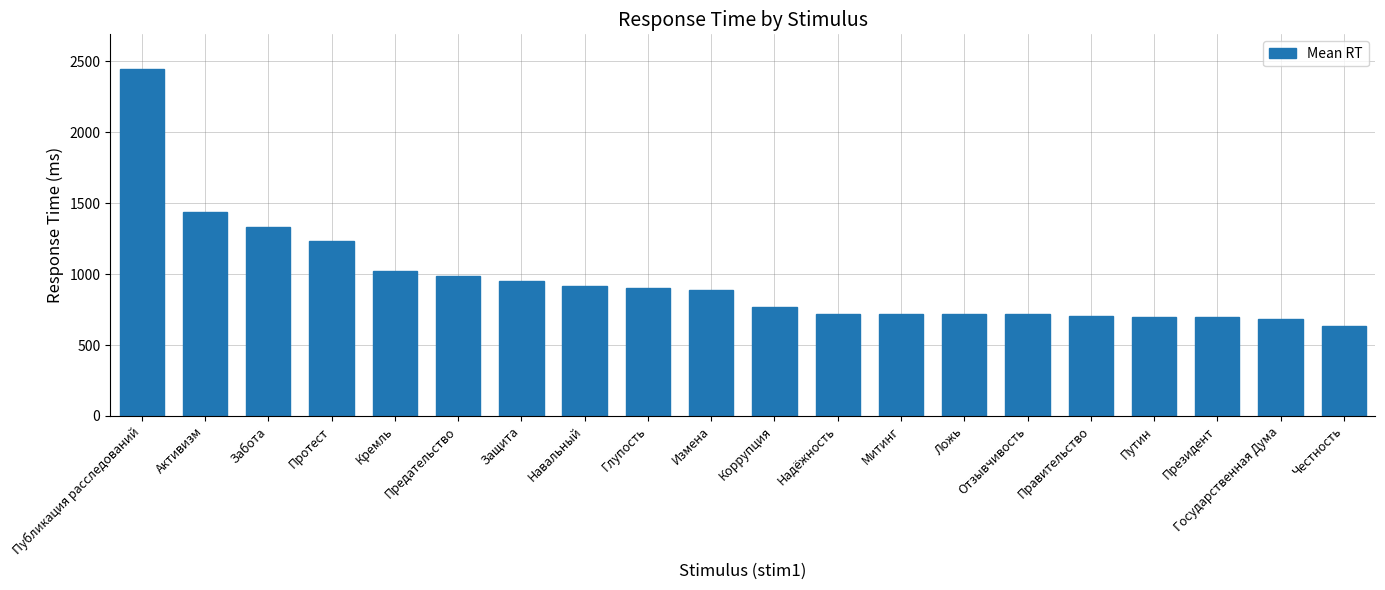

What is the difference between the values at Президент and Навальный?

216